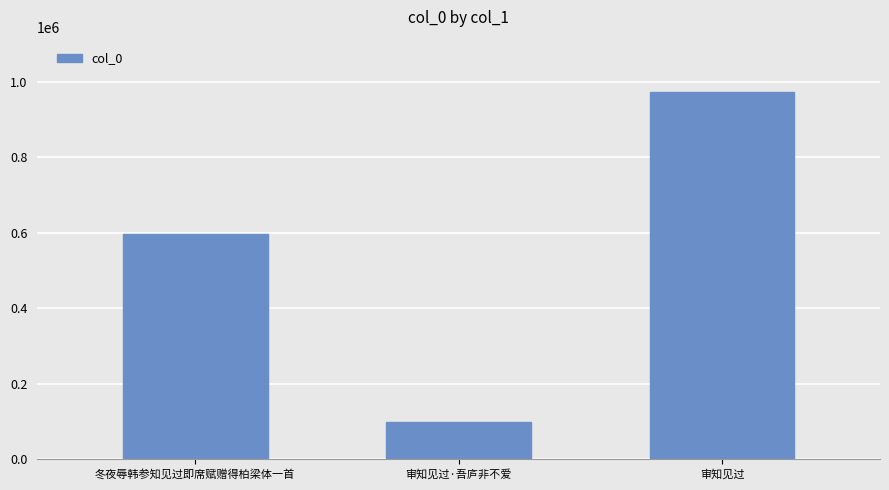

At which label is the value closest to 535584?

冬夜辱韩参知见过即席赋赠得柏梁体一首